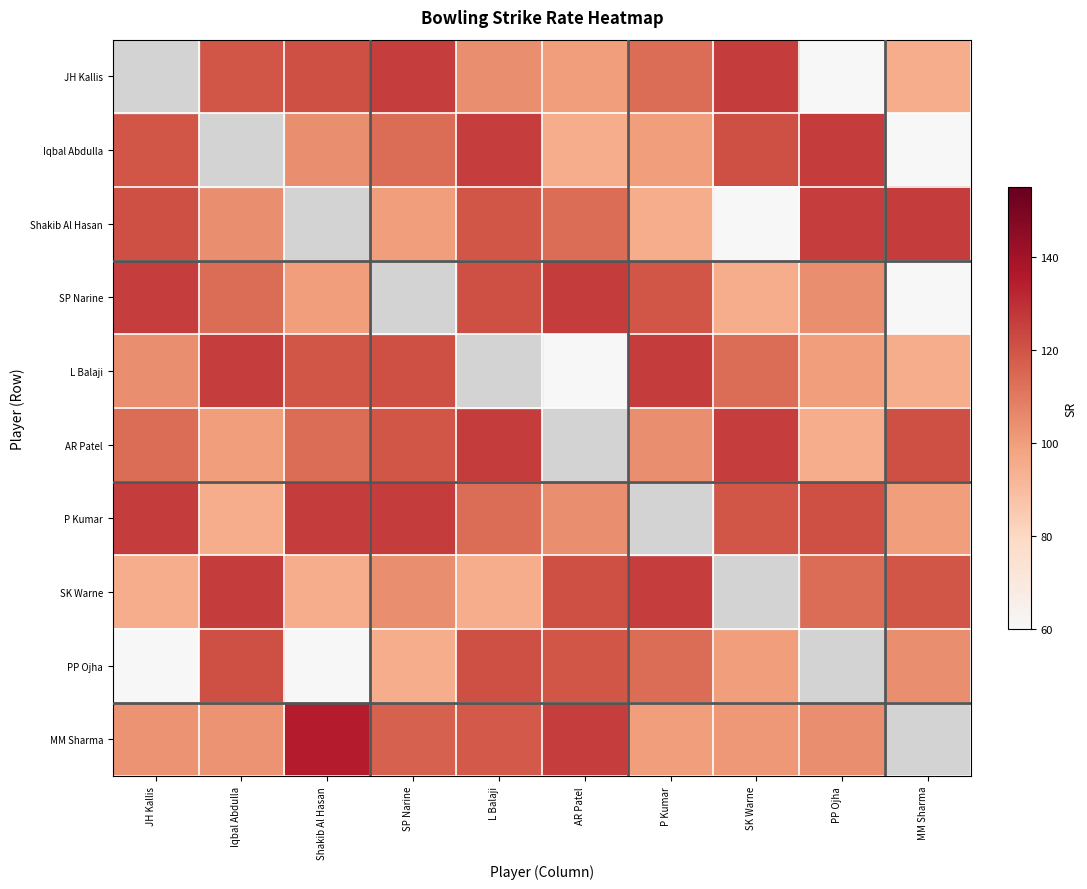

What is the smallest value displayed?

50.0